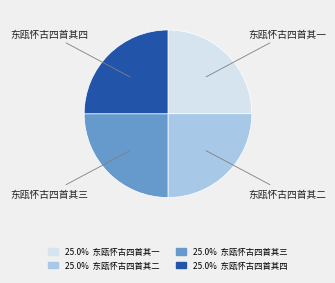

Is there a majority slice in this chart?

No